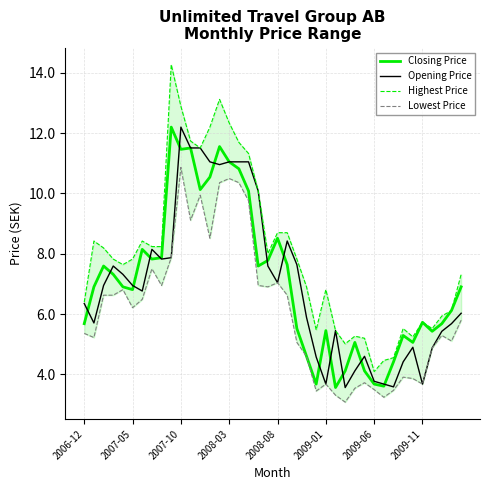

At which label does Opening Price reach its peak?

2007-10